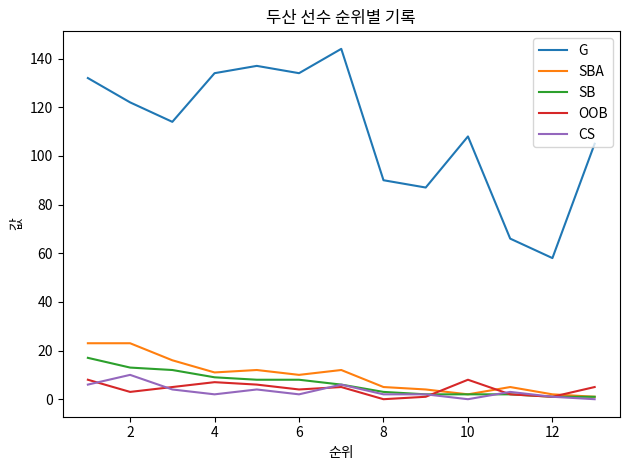

Which series has the largest total across all categories?

G